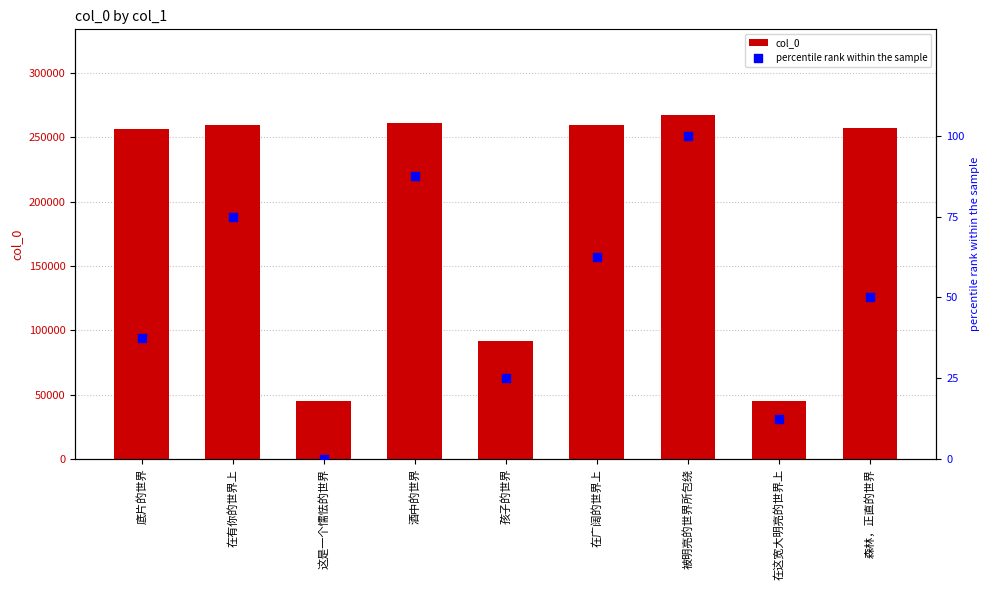

What is the total value across all series at 森林，正直的世界?

257571.0